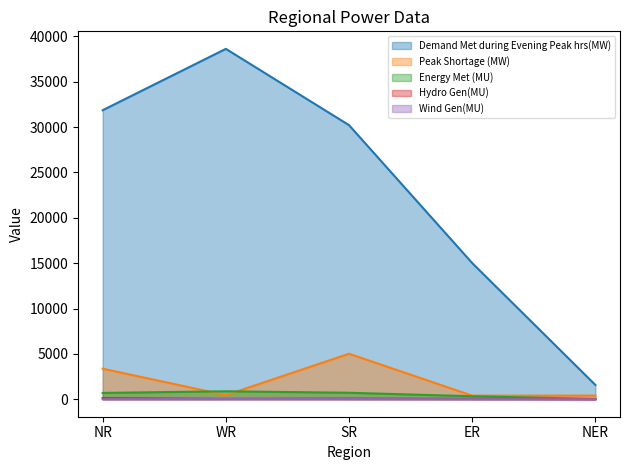

How many values in the Energy Met (MU) series exceed 692?

2